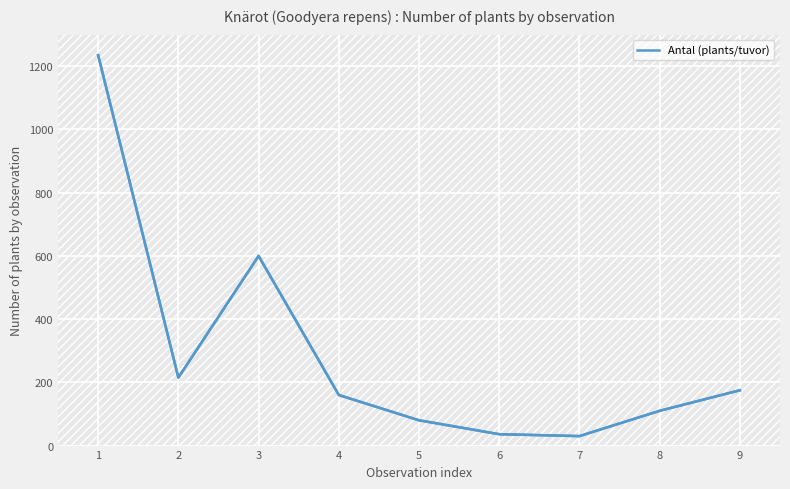

What is the difference between the values at 2 and 7?

185